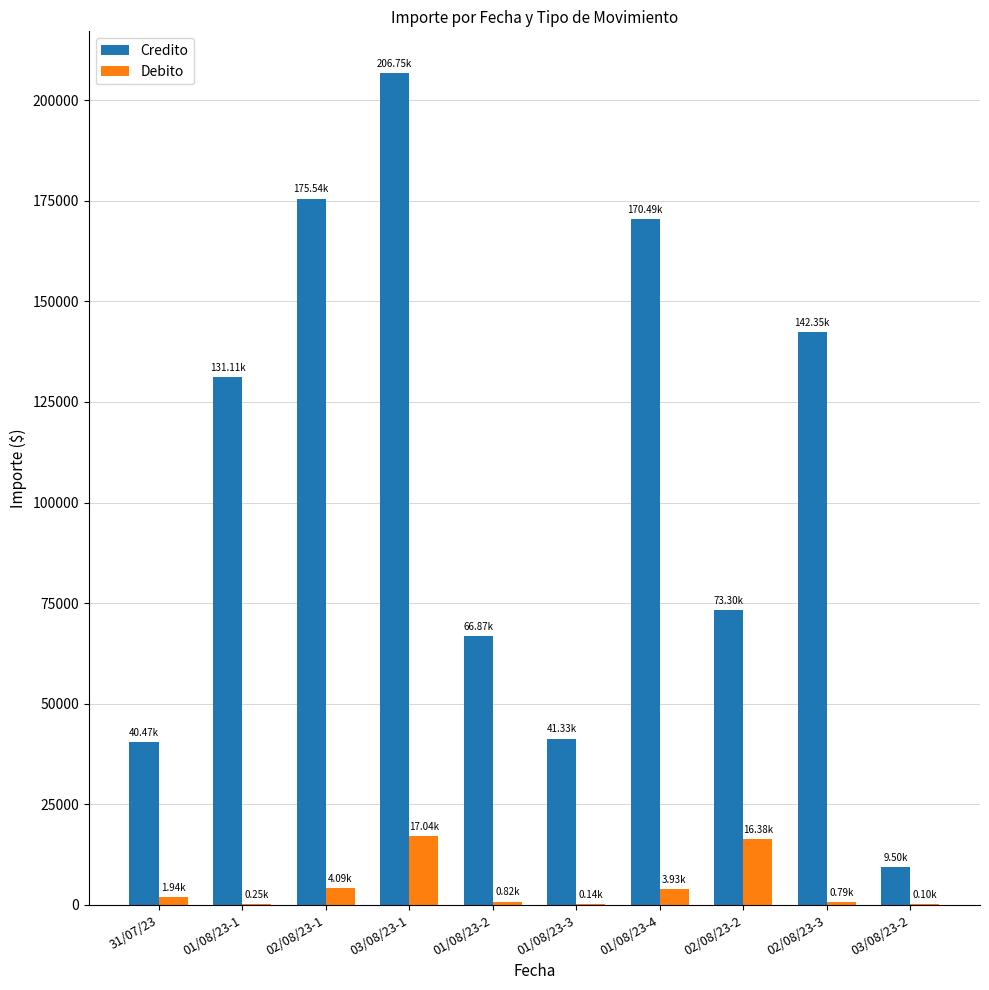

What is the sum of all Credito values?

1057702.7